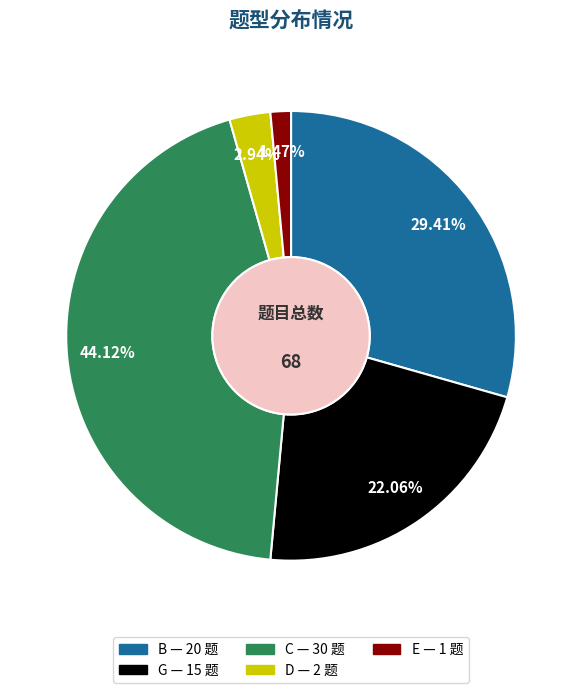

What is the total percentage of B and D?

32.4%